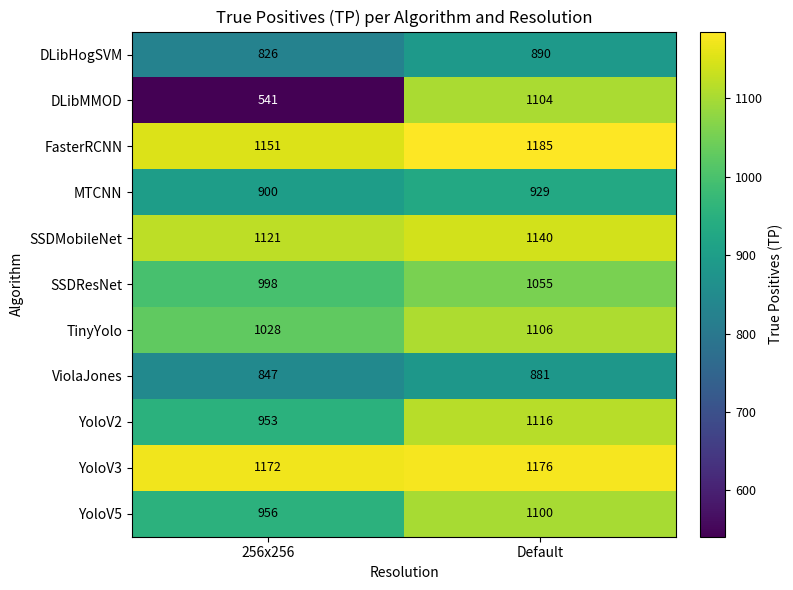

At which label is SSDMobileNet closest to 1130?

256x256